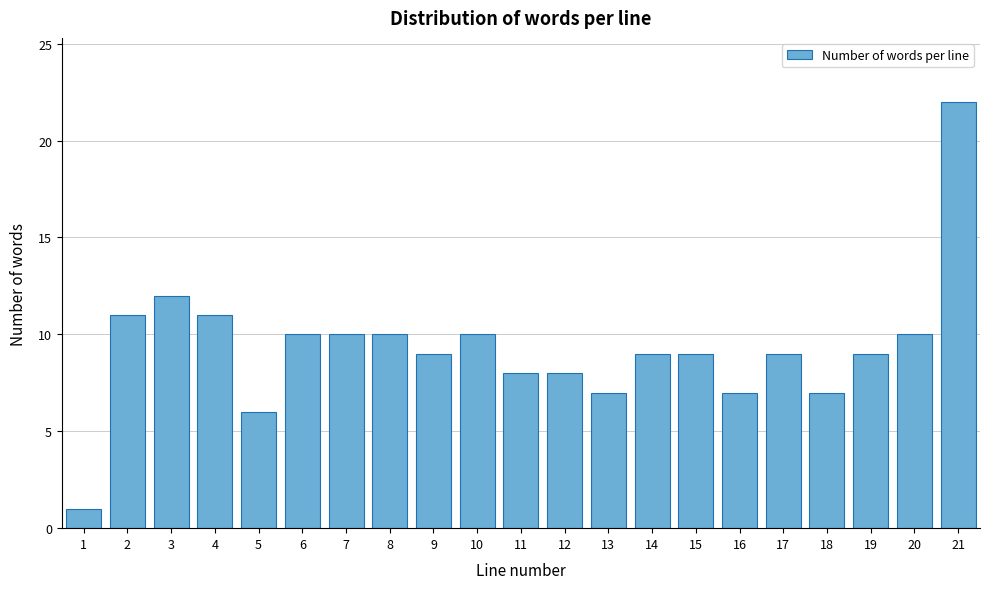

Reading right to left, what are all the values shown in this chart?

22	10	9	7	9	7	9	9	7	8	8	10	9	10	10	10	6	11	12	11	1